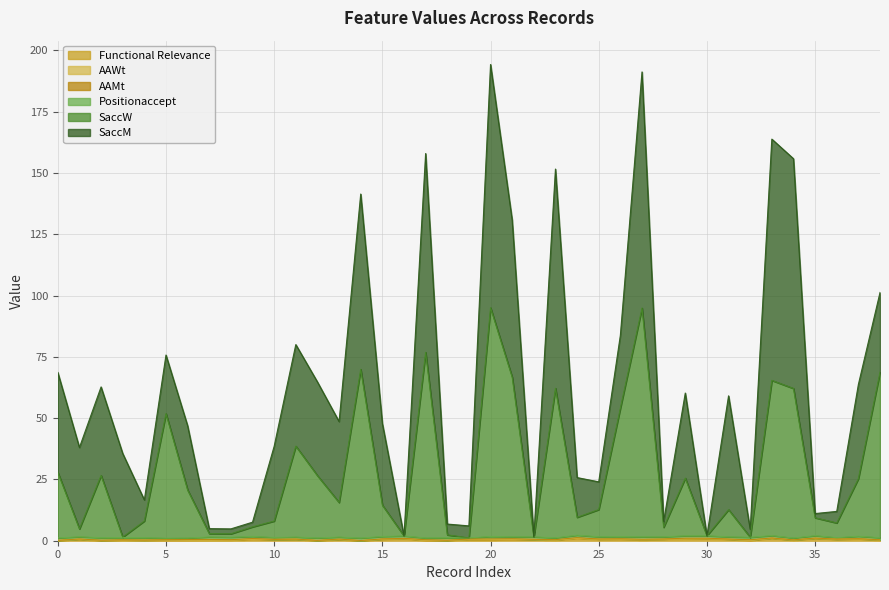

At which category is the sum across all series the highest?

20